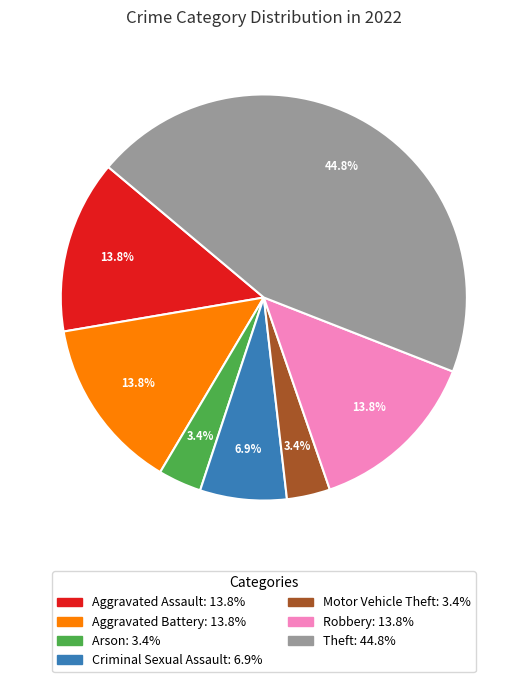

Does Aggravated Assault: 13.8% represent more than half of the total?

No